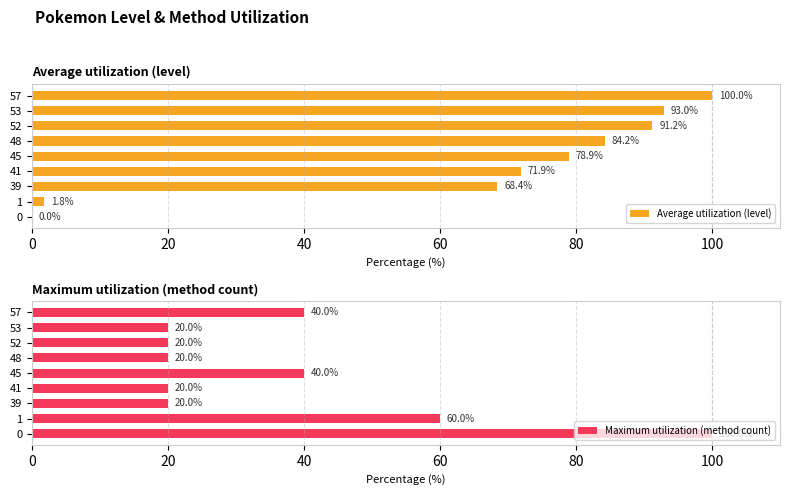

How many bars are there in total?

18